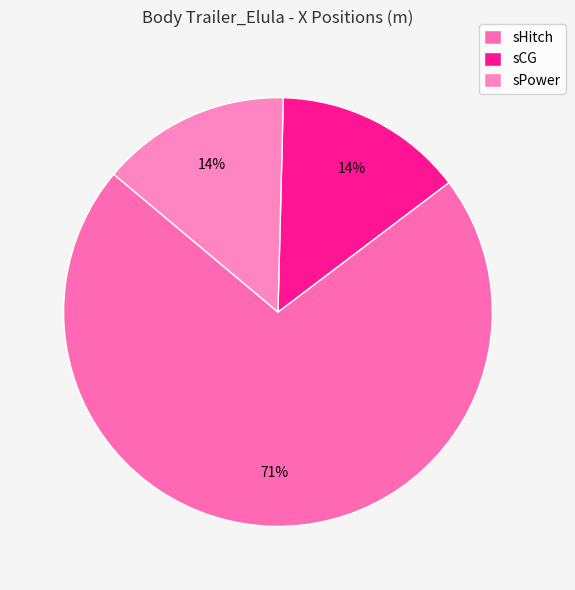

Which slice is the largest?

sHitch